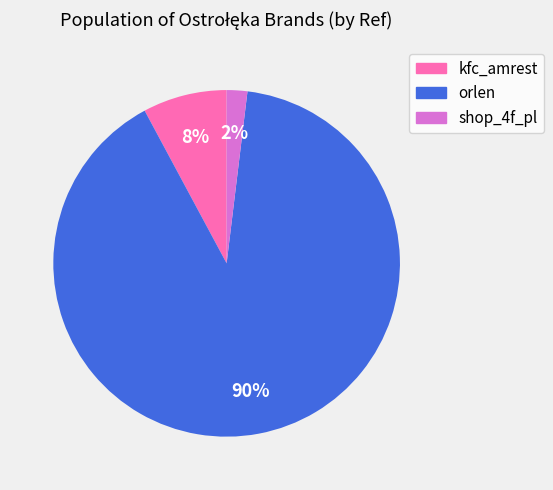

Does any single category account for the majority?

Yes